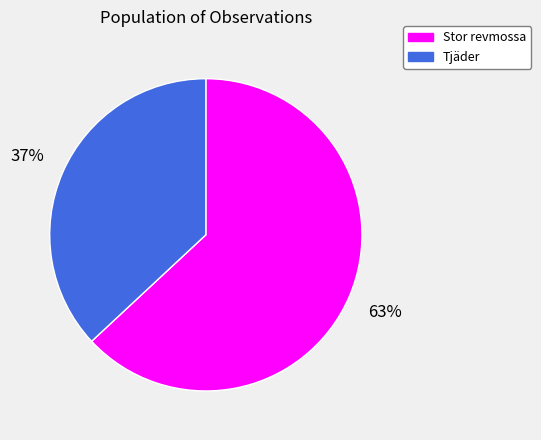

Which category has the smallest portion of the pie?

Tjäder